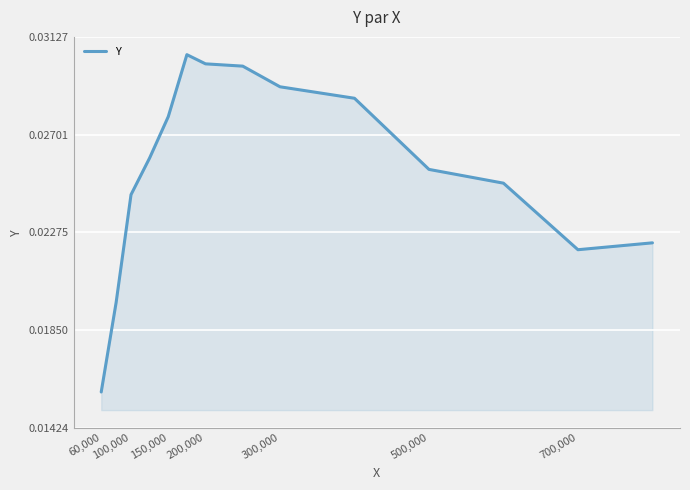

At which label is the value closest to 0?

60,000